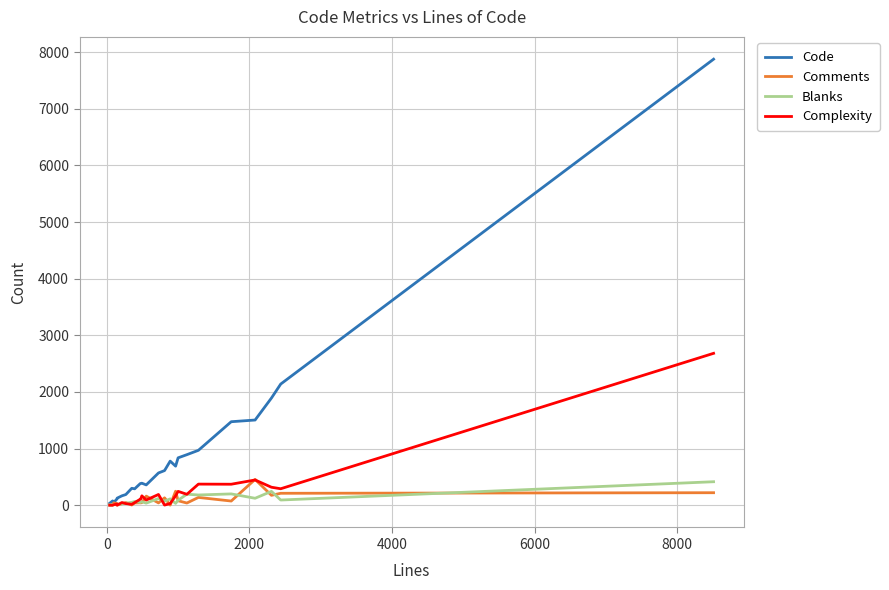

What is the maximum value for Complexity?

2682